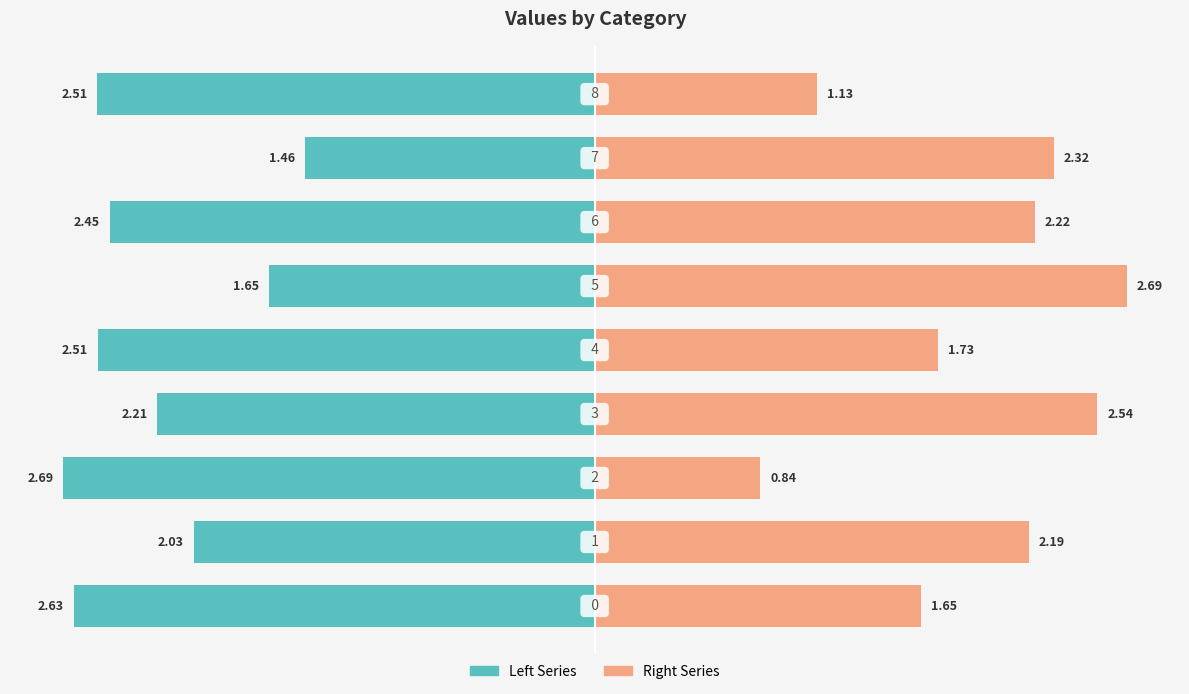

Which series has the widest spread of values?

Right Series